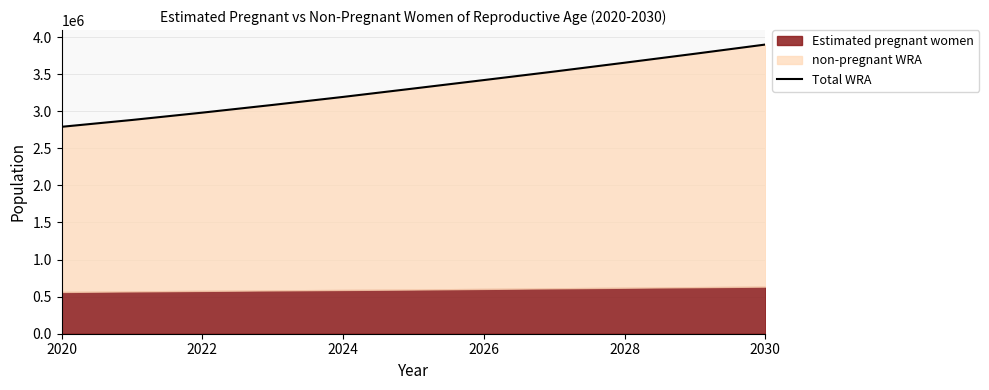

What is the difference between the maximum and minimum values?

1109000